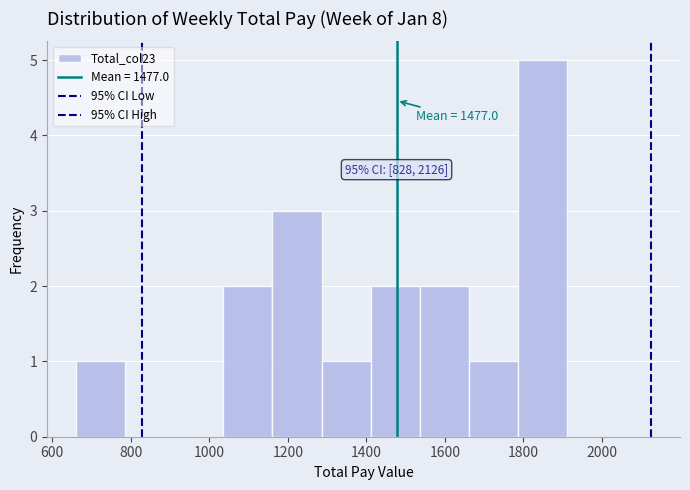

Which range on the x-axis has the tallest bar?

1780 to 1920